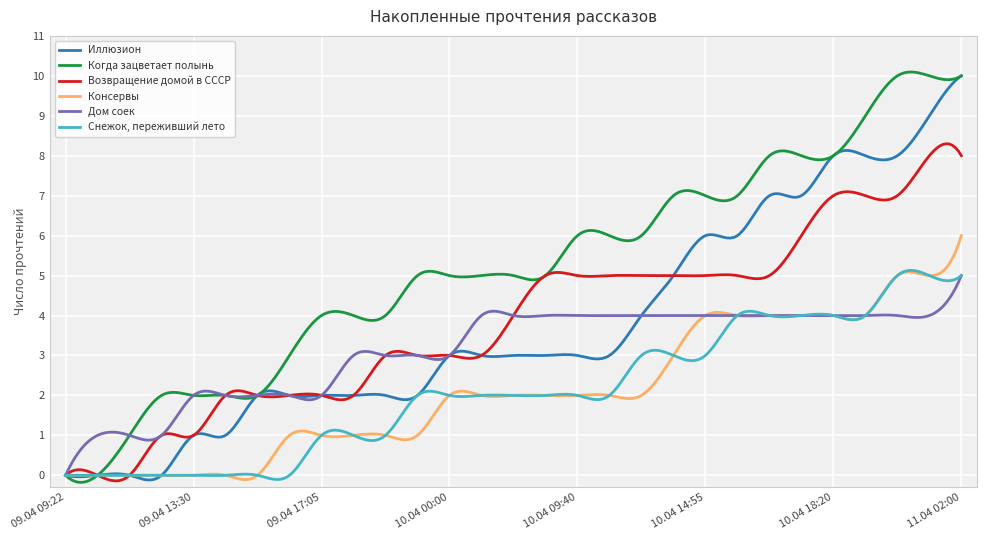

Rank the series by their maximum value, from highest to lowest.

Когда зацветает полынь, Иллюзион, Возвращение домой в СССР, Консервы, Снежок, переживший лето, Дом соек